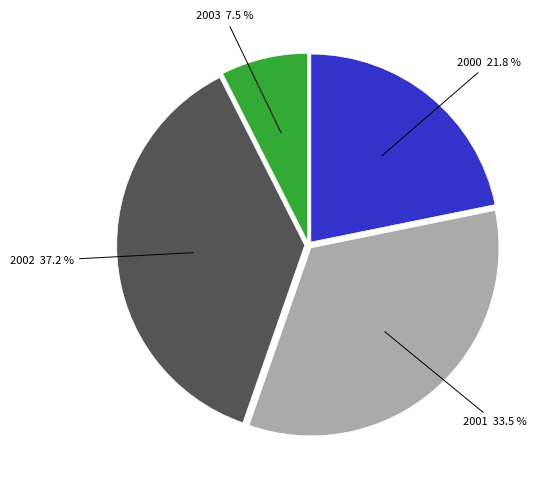

Is there a majority slice in this chart?

No